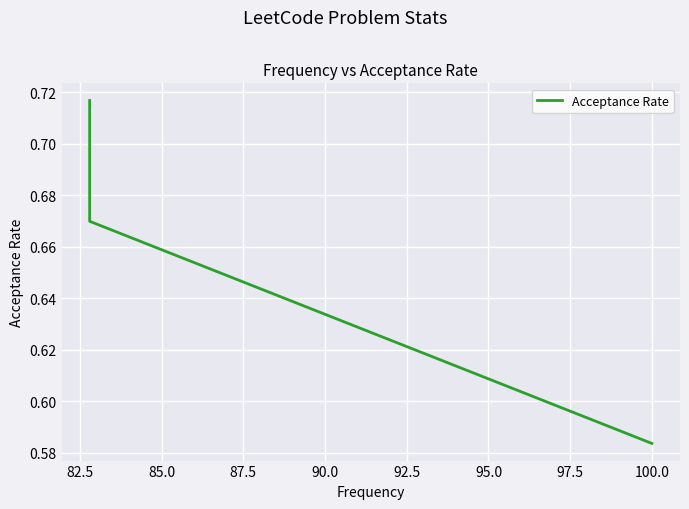

What is the sum of the values at 85.0 and 82.5?

1.4